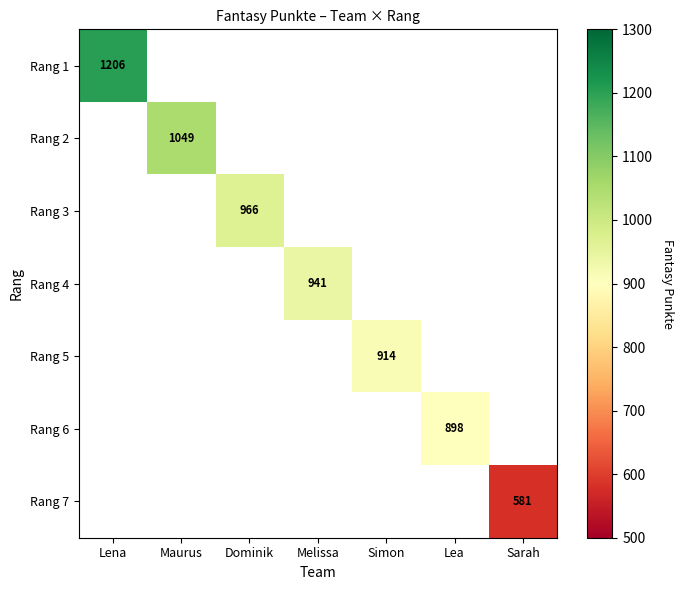

The value of Rang 2 at Maurus is 330. True or false?

False